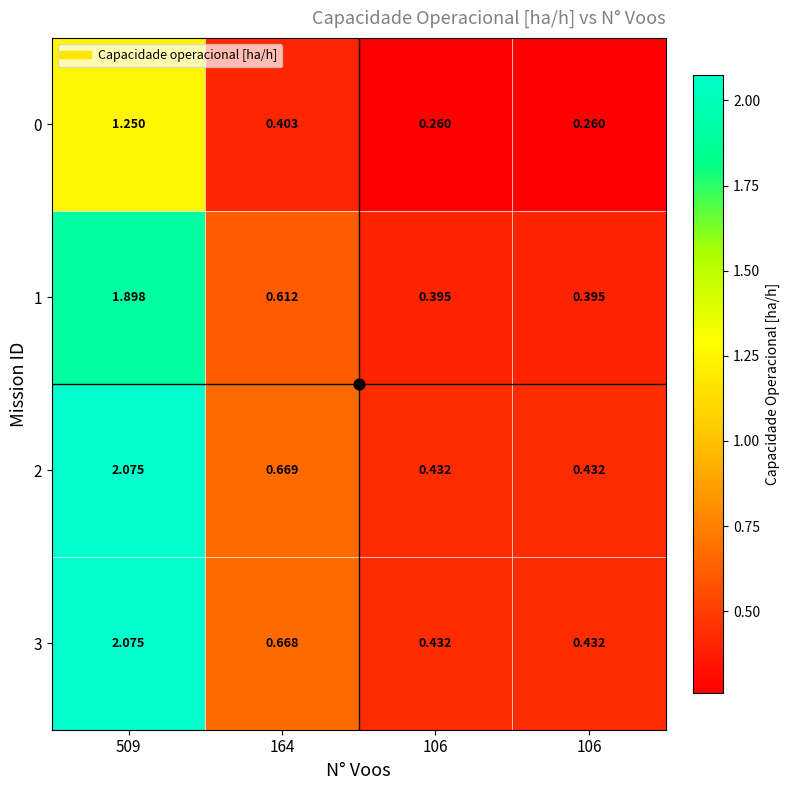

What is the minimum value shown in the chart?

0.3